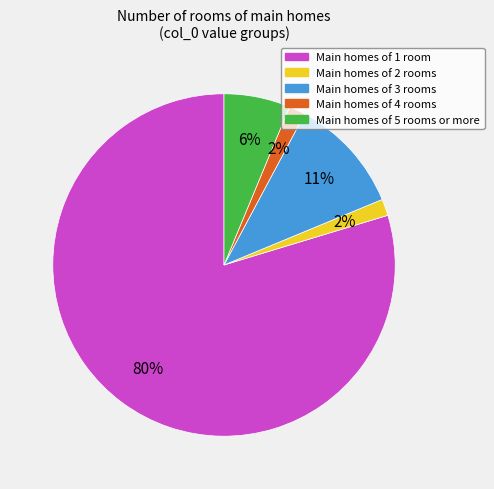

Do Main homes of 3 rooms and Main homes of 4 rooms together represent more than half of the pie?

No